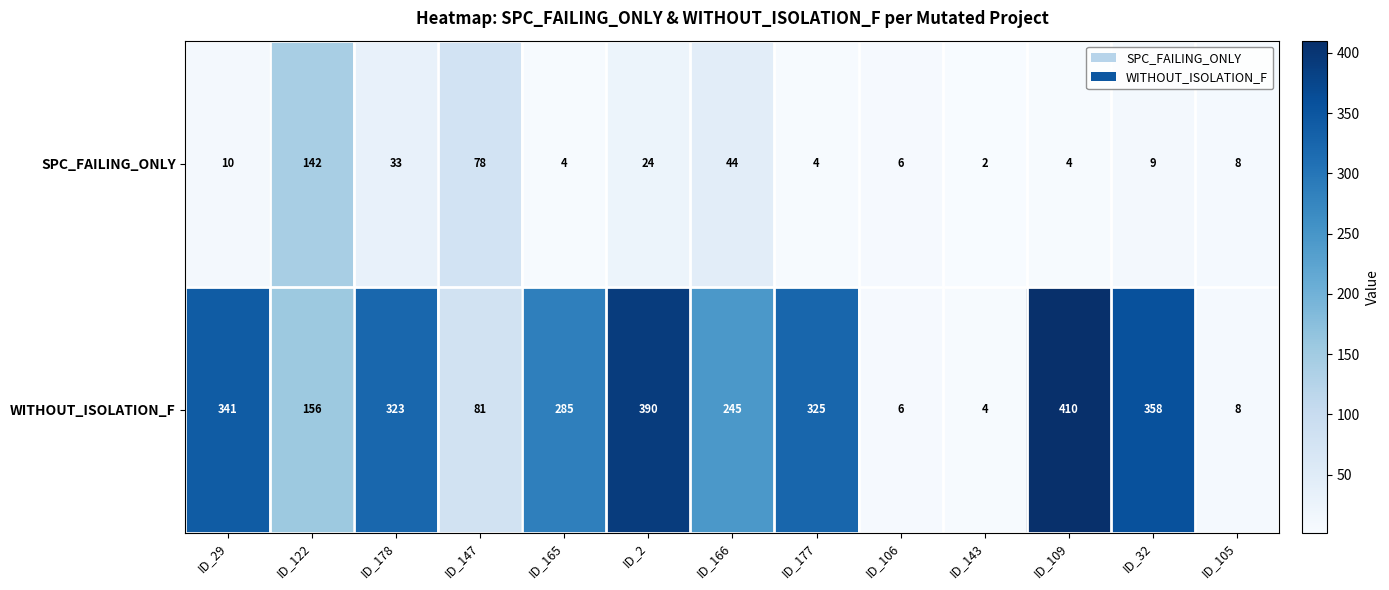

At how many categories does at least one series exceed 129?

9